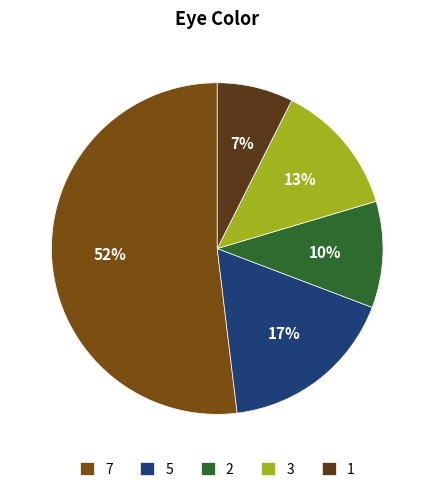

To the nearest percent, what is the combined percentage of 3 and 5?

30%